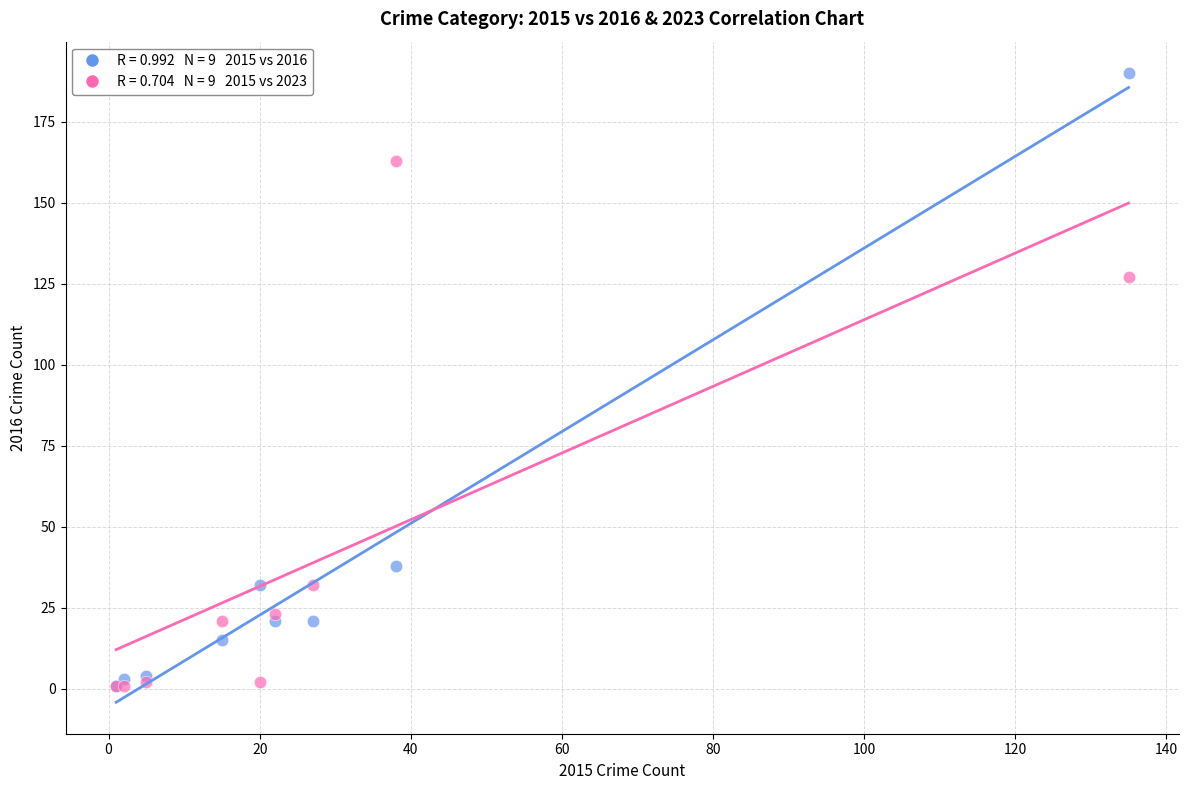

Across all series, what Y value is closest to 95?

127